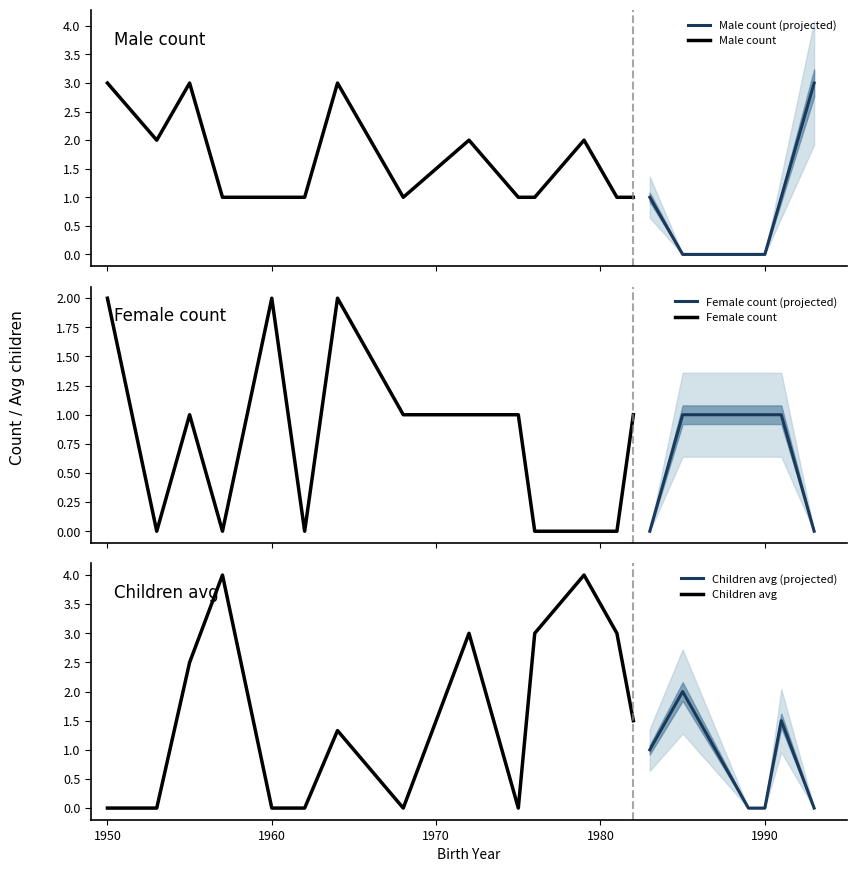

Which has a higher value, 6 or 17?

6